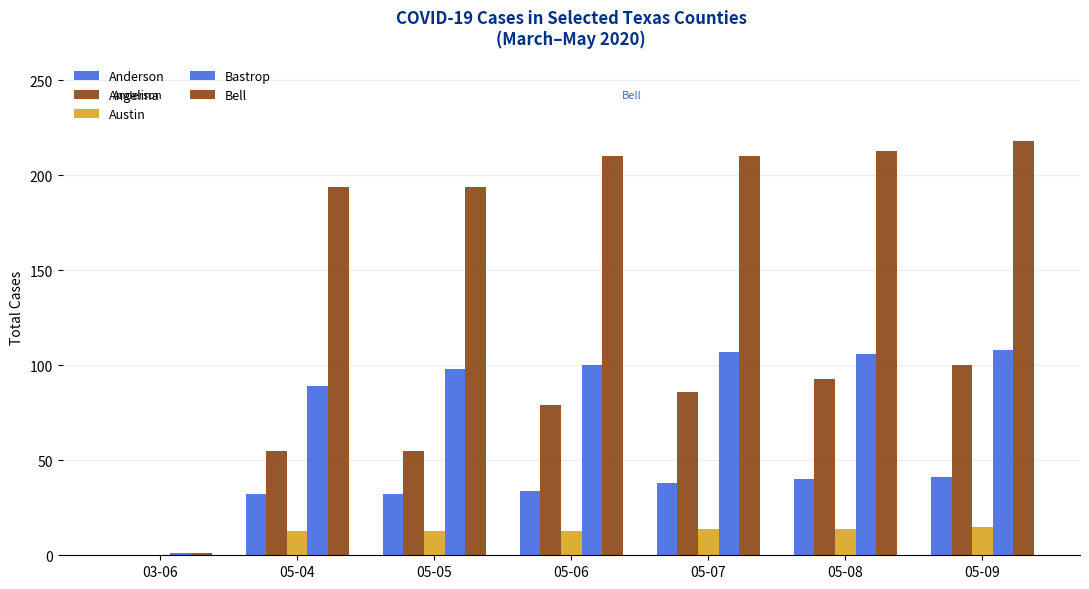

Is it true that Austin equals 13 at 05-04?

True